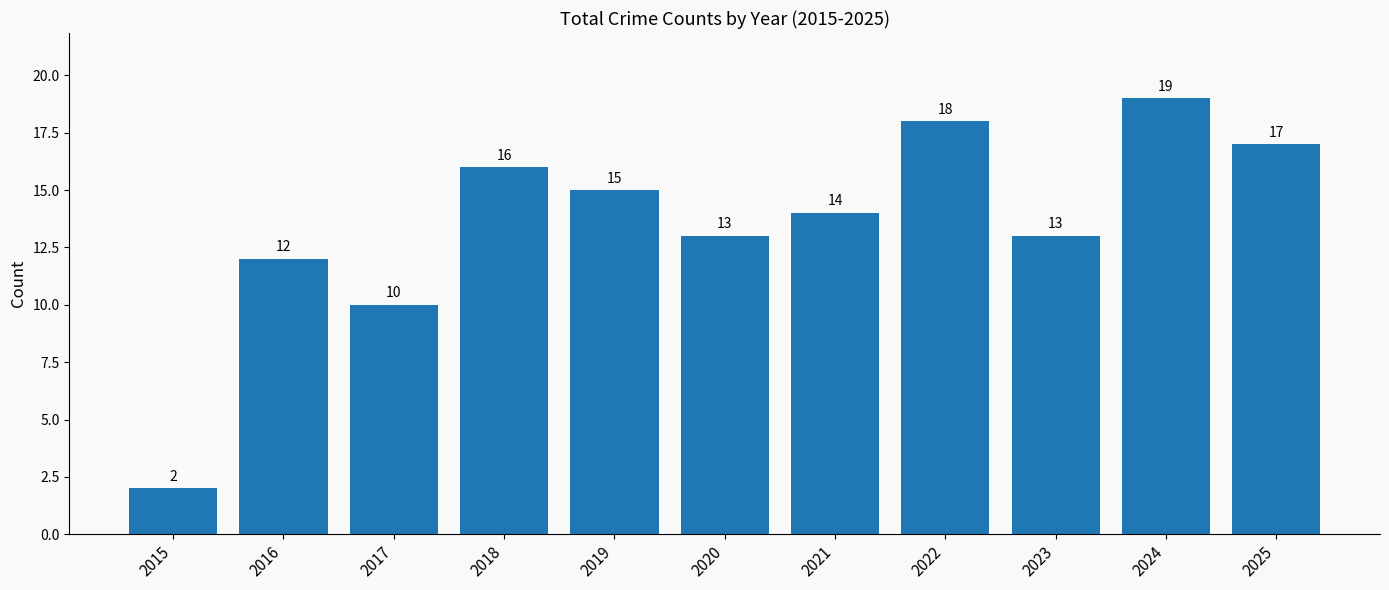

Between 2022 and 2025, which is larger?

2022